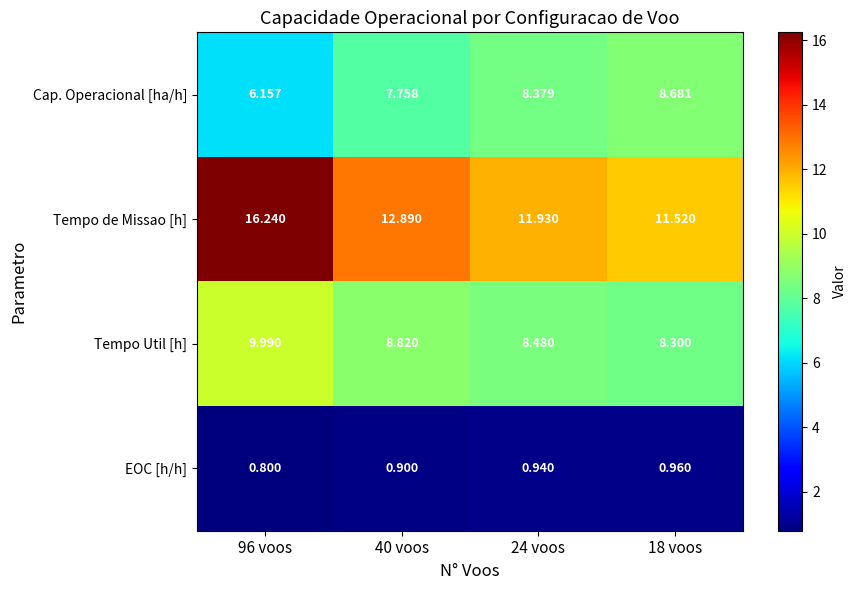

At 96 voos, list the series in order from largest to smallest.

Tempo de Missao [h], Tempo Util [h], Cap. Operacional [ha/h], EOC [h/h]